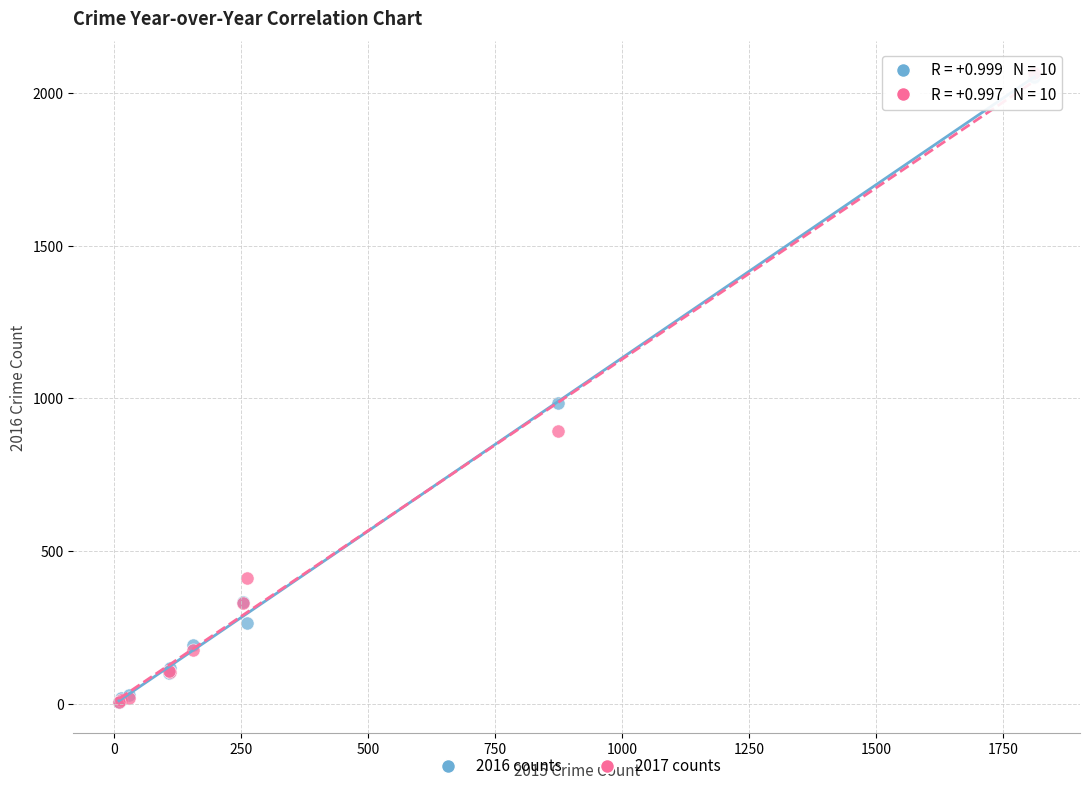

Across all series, what Y value is closest to 1036?

984